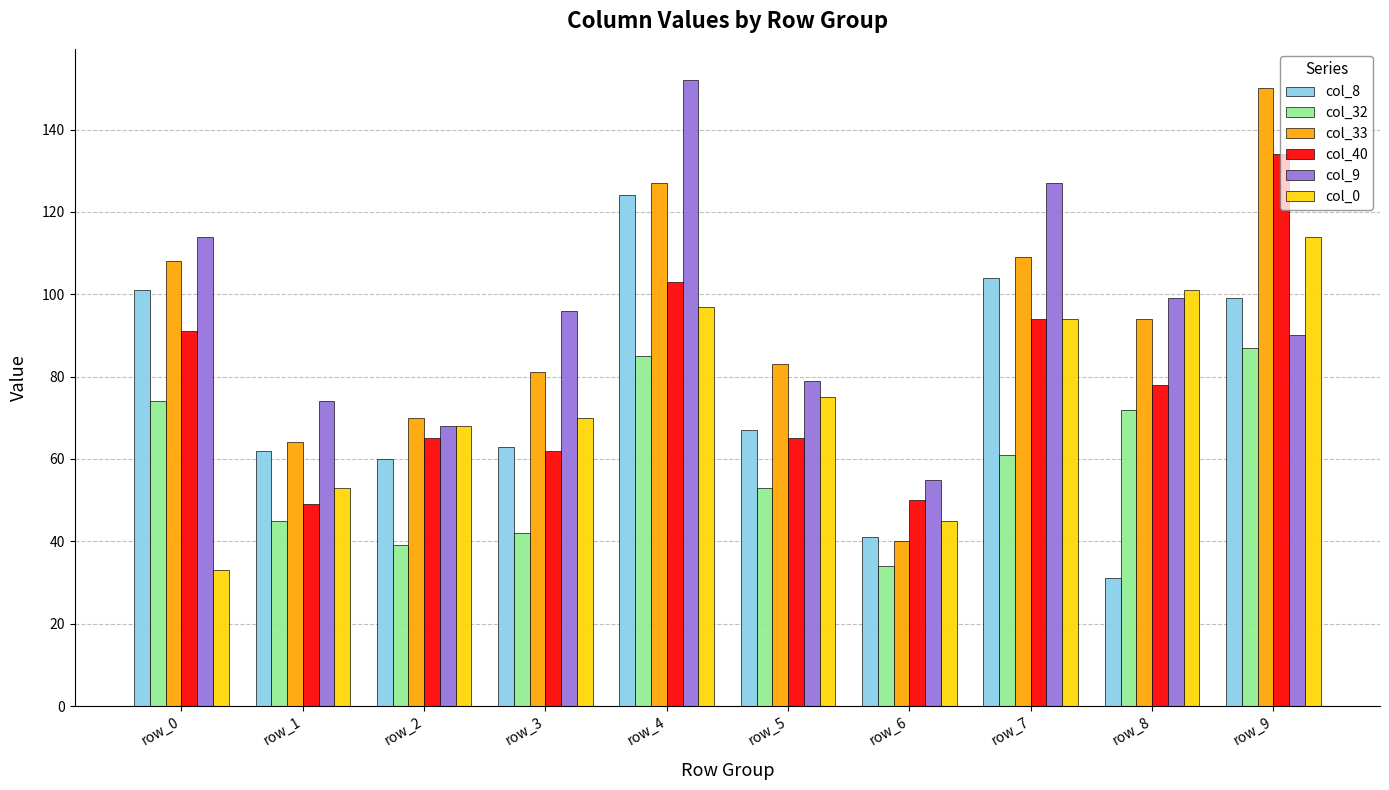

How many distinct data groups are displayed?

6